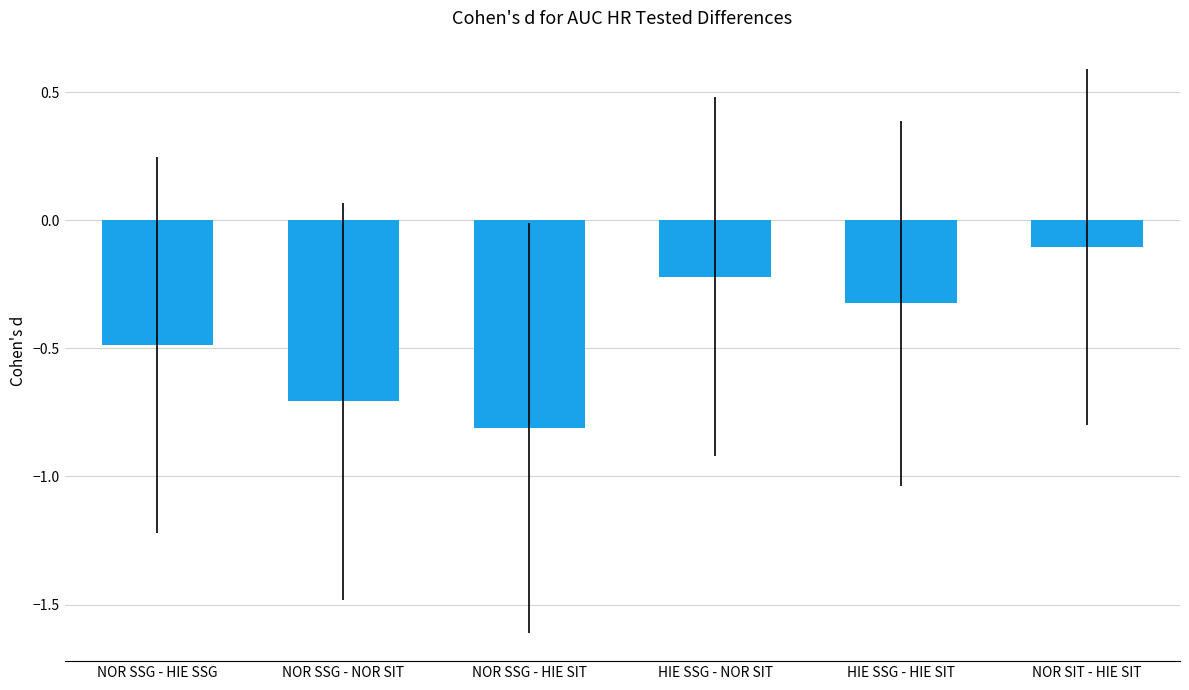

What is the change in value from HIE SSG - HIE SIT to NOR SIT - HIE SIT?

+0.2